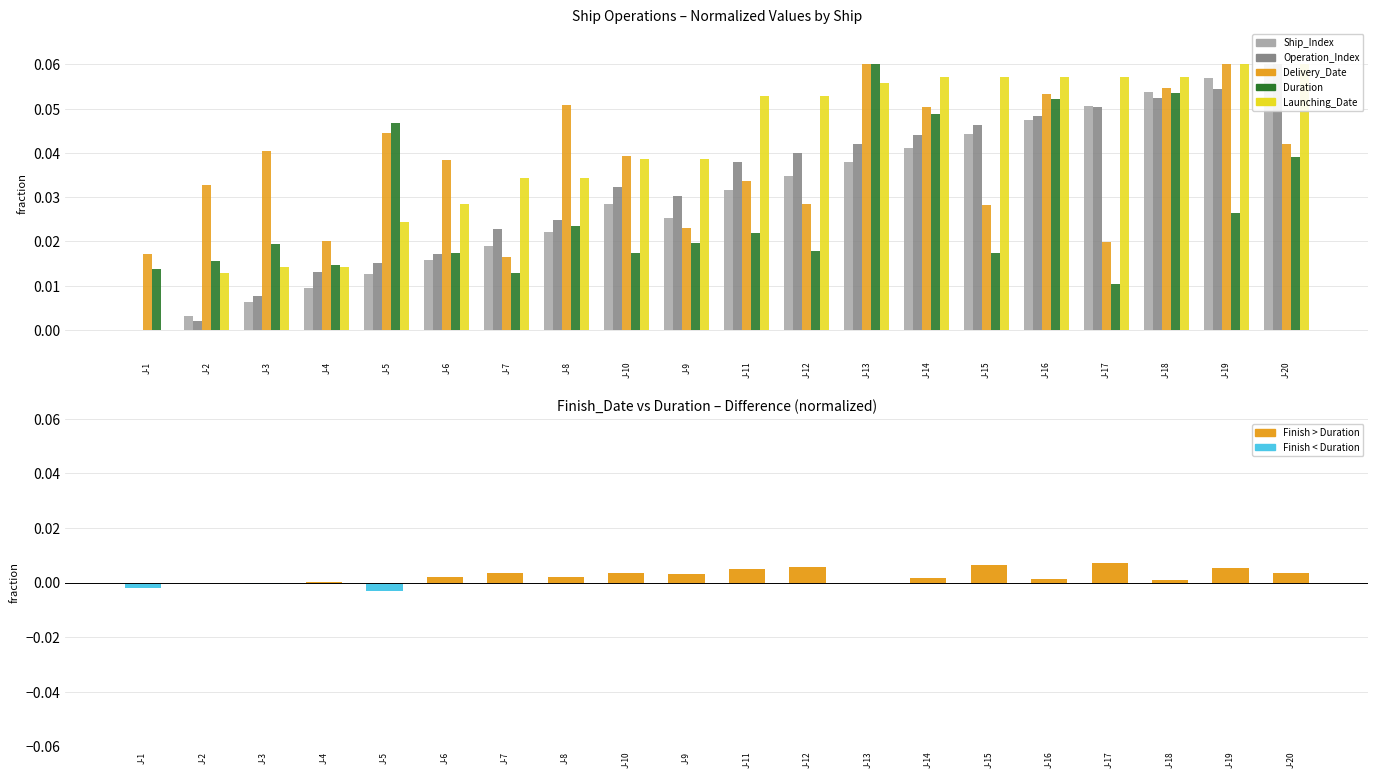

The value of Operation_Index at J-5 is 0.0. True or false?

True